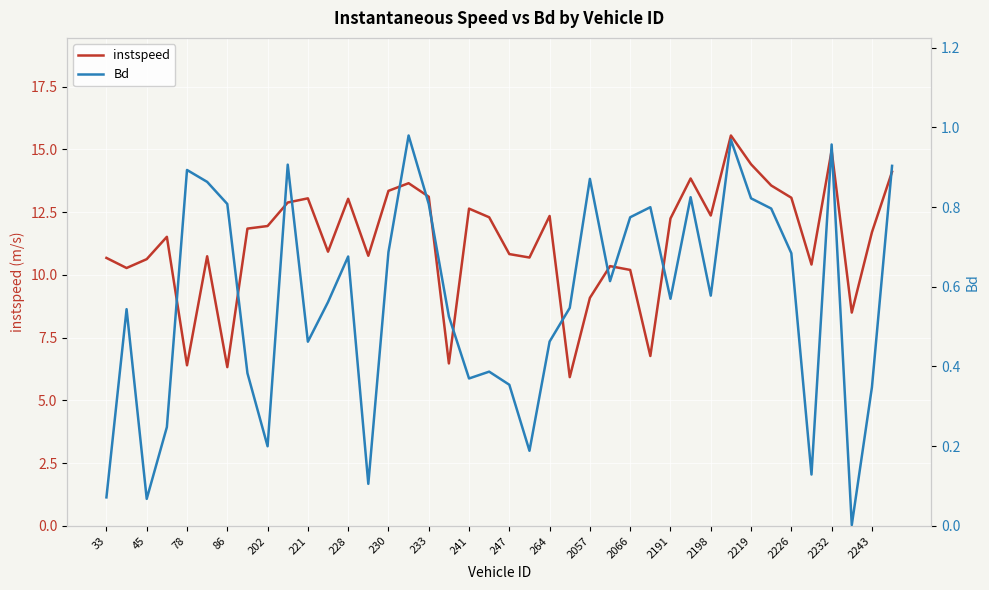

What is the highest value of the instspeed series?

15.6